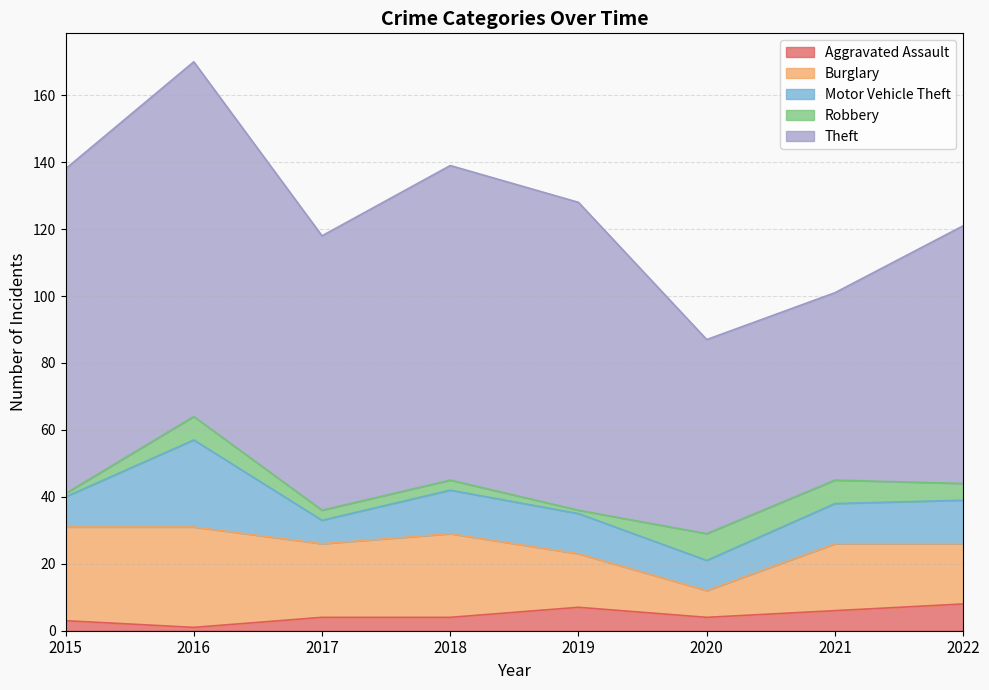

Where is the first local maximum for Aggravated Assault?

2019